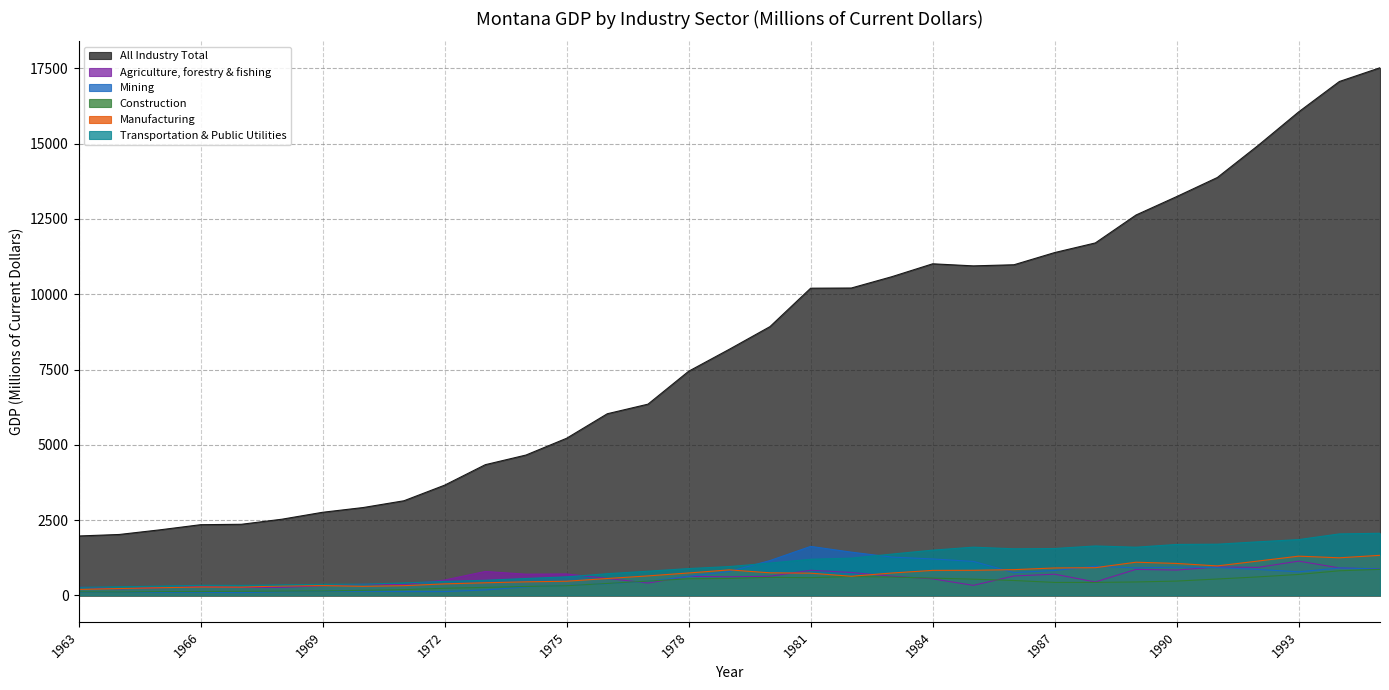

Rank the categories by All Industry Total value from lowest to highest.

1963, 1964, 1965, 1966, 1967, 1968, 1969, 1970, 1971, 1972, 1973, 1974, 1975, 1976, 1977, 1978, 1979, 1980, 1981, 1982, 1983, 1985, 1986, 1984, 1987, 1988, 1989, 1990, 1991, 1992, 1993, 1994, 1995